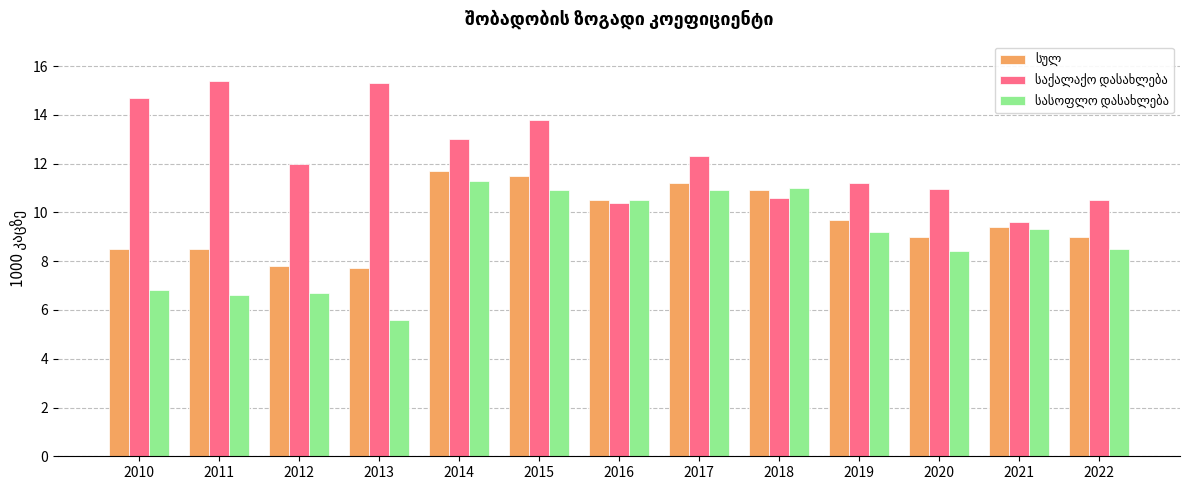

What is the total value across all series at 2011?

30.5